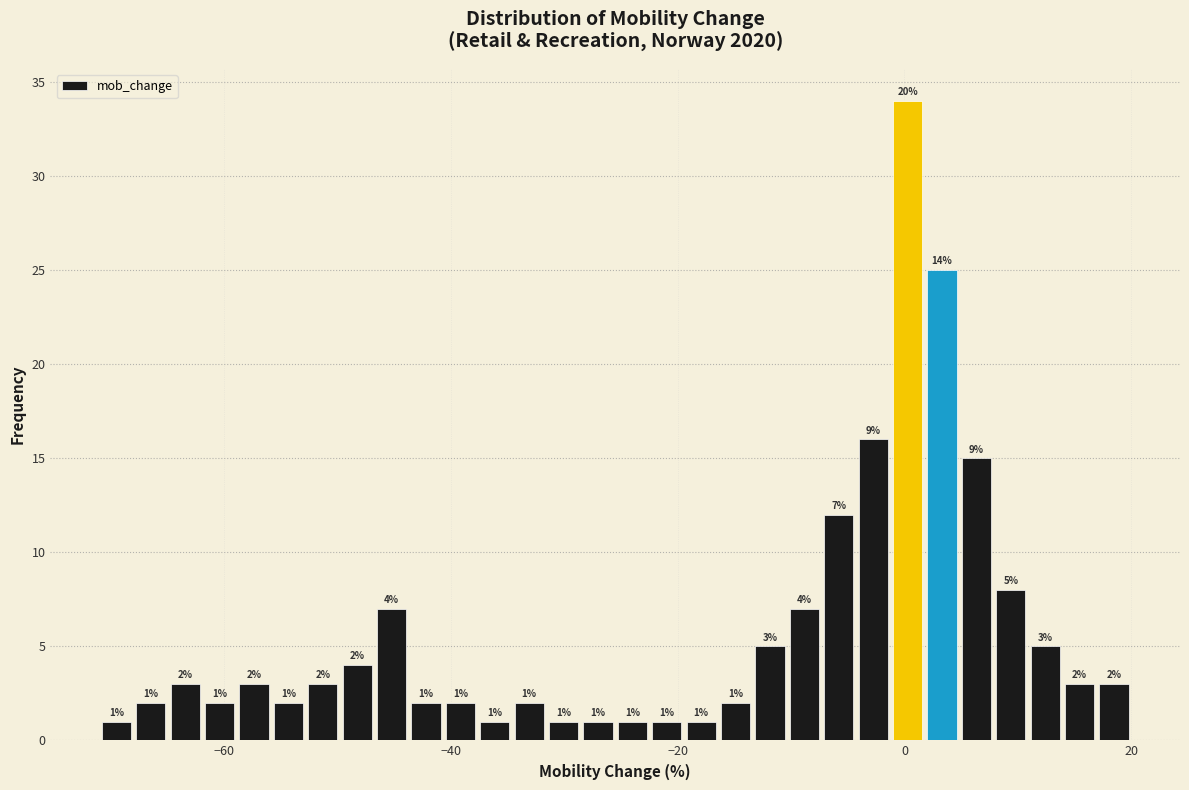

Around what value on the x-axis is the tallest bar? Give the approximate position of its centre, as read against the axis.

0